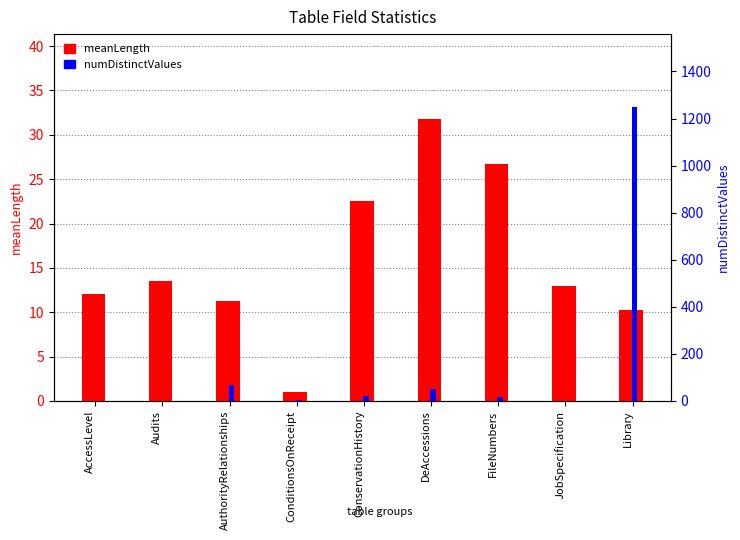

What is the spread (max minus min) of values at ConditionsOnReceipt?

4.5